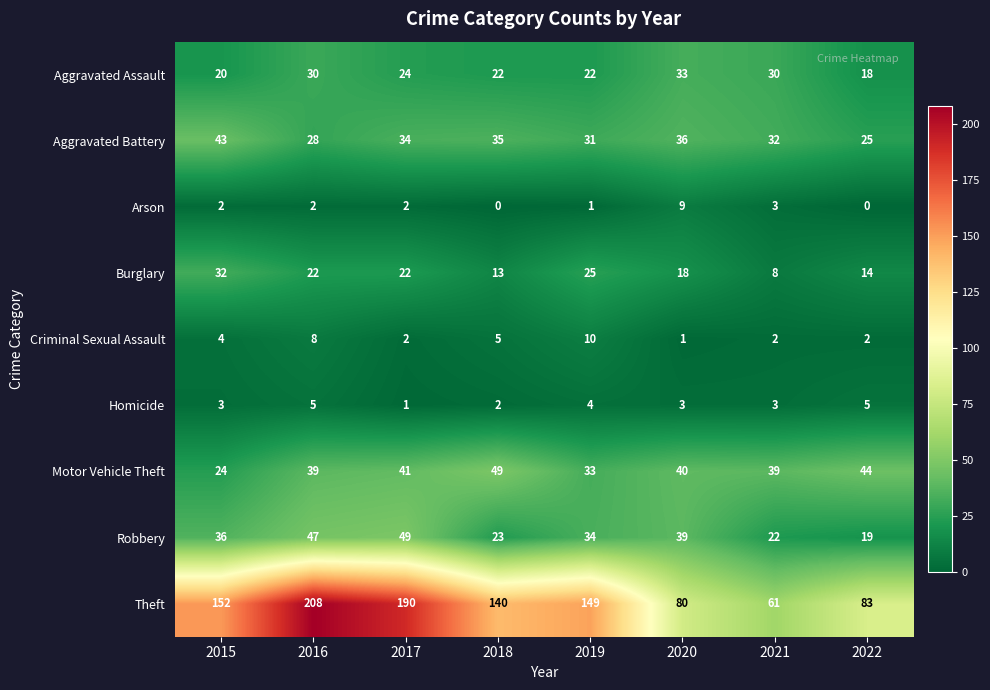

At which label is Robbery closest to 34?

2019